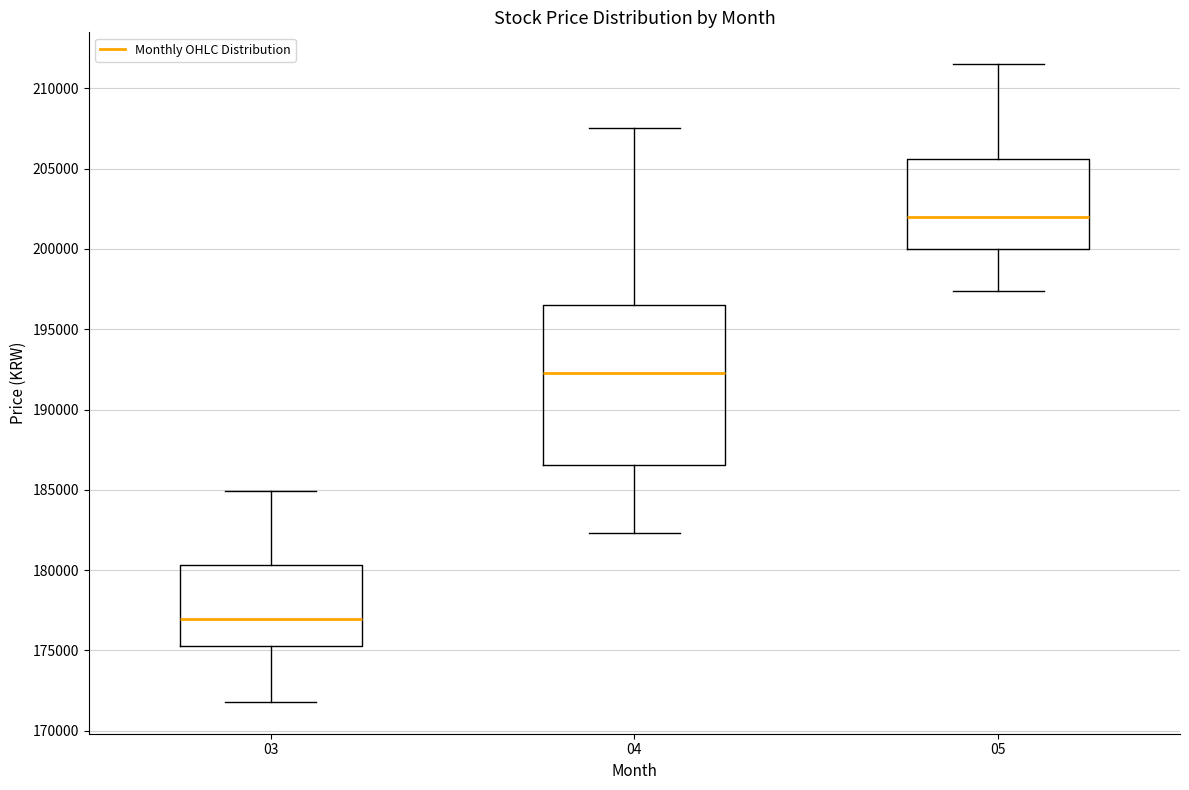

Reading left to right, transcribe this box plot: for each box, give where its median line is, the range the box spans, and where its two whiskers end, as read against the y-axis. The values are not printed on the chart, so give them approximately, as read against the axis.

03: median 177000, box 175500 to 180500, whiskers 172000 to 185000
04: median 192500, box 186500 to 196500, whiskers 182500 to 207500
05: median 202000, box 200000 to 205500, whiskers 197500 to 211500